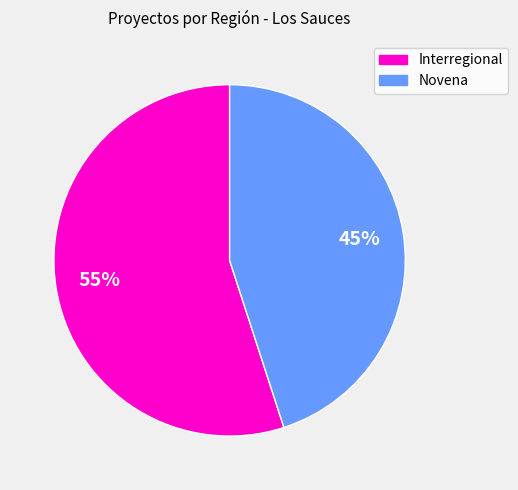

To the nearest percent, what is the average slice percentage?

50%